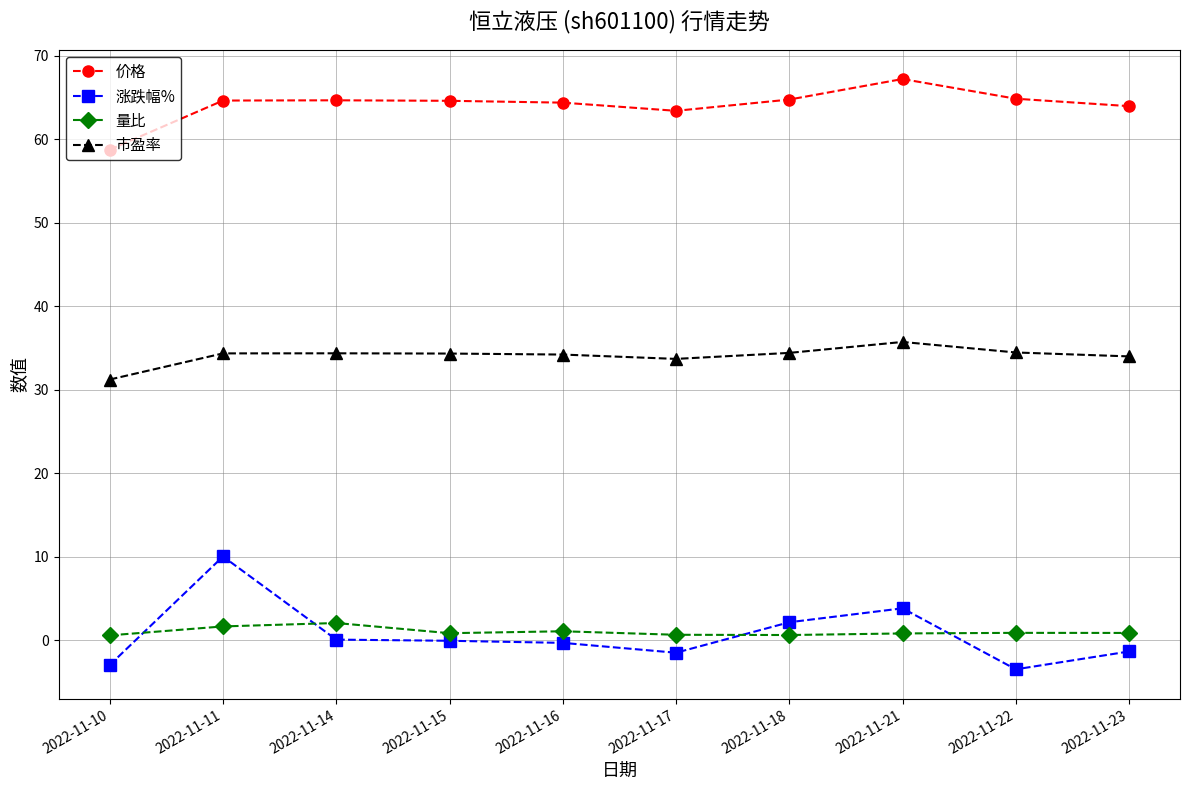

Count the number of categories in the chart.

10